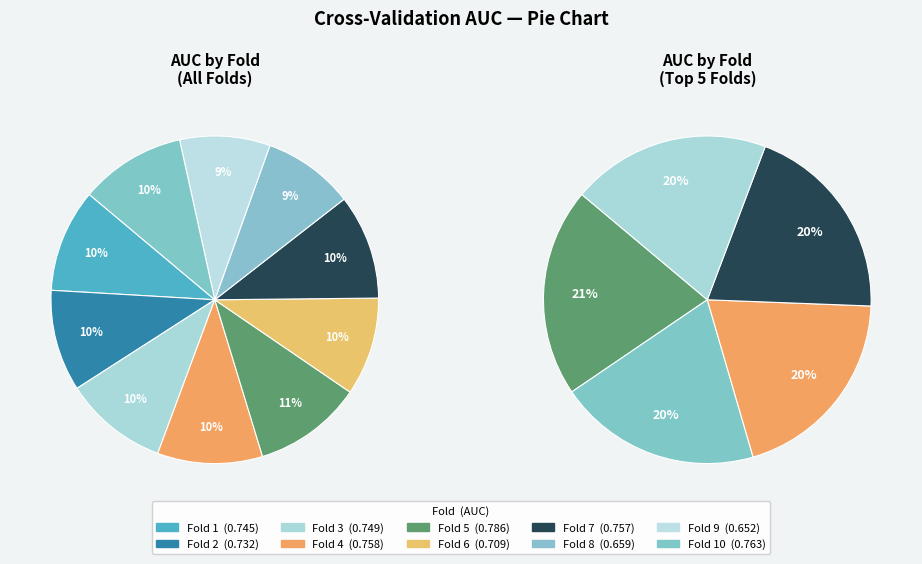

The Fold 4 slice represents 19% of the pie. True or false?

False